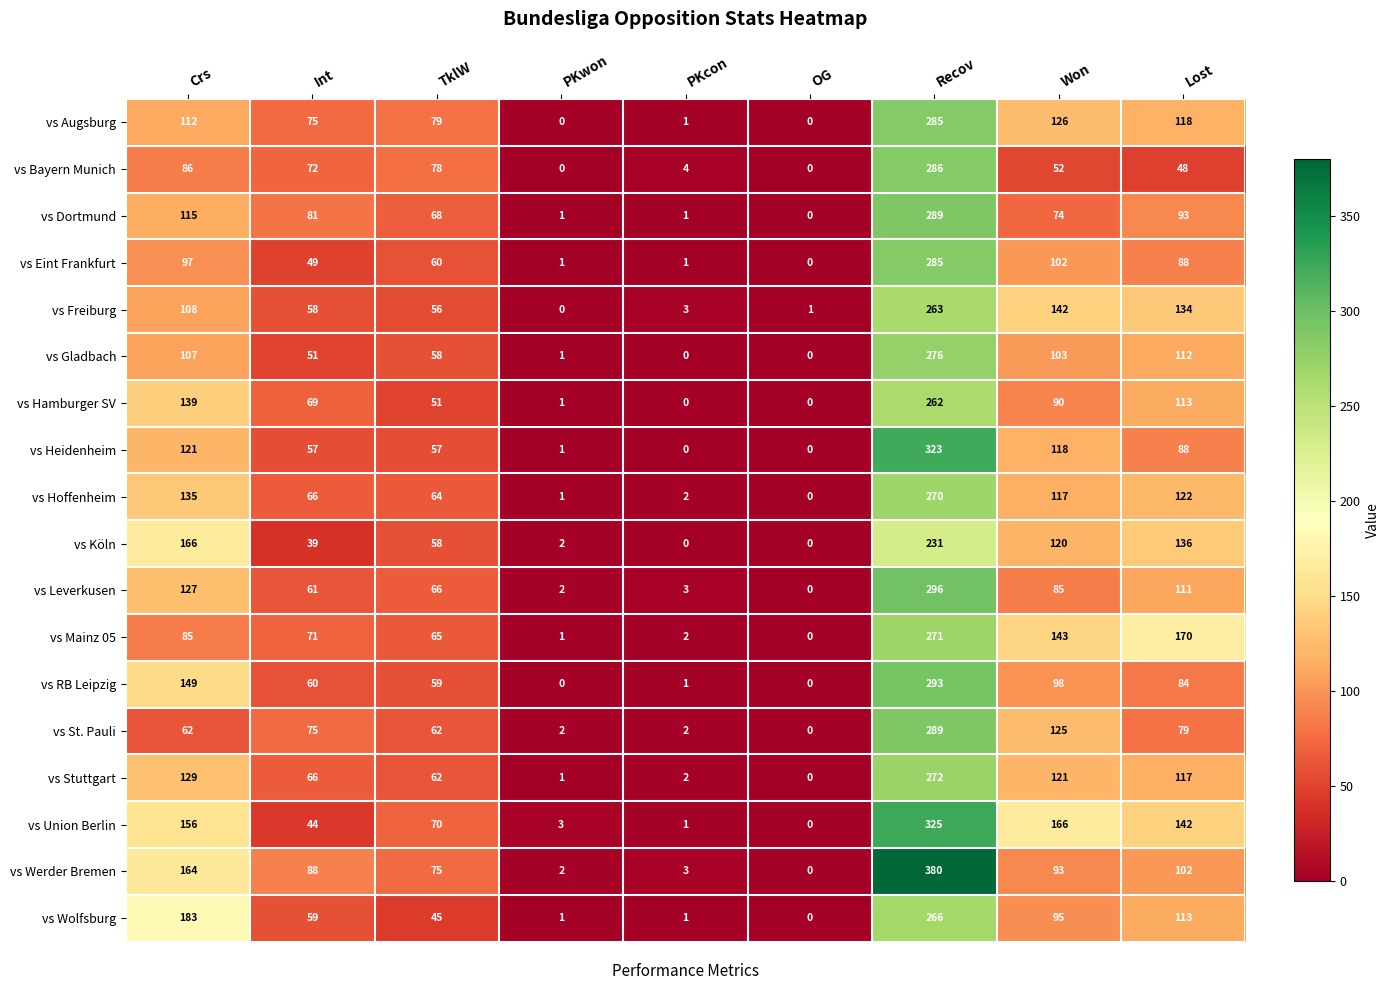

What is the difference between the second highest and minimum values in the vs Bayern Munich series?

86